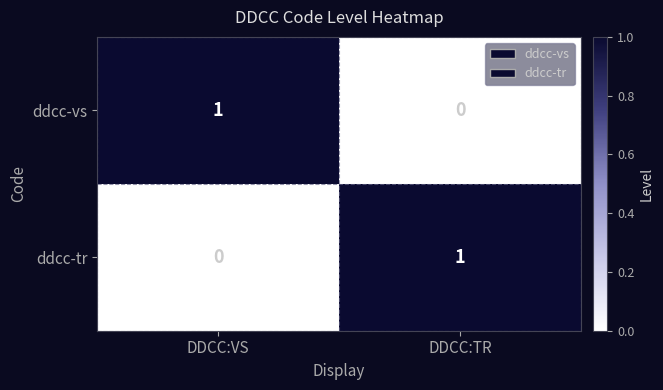

At which label is ddcc-tr closest to 0?

DDCC:VS